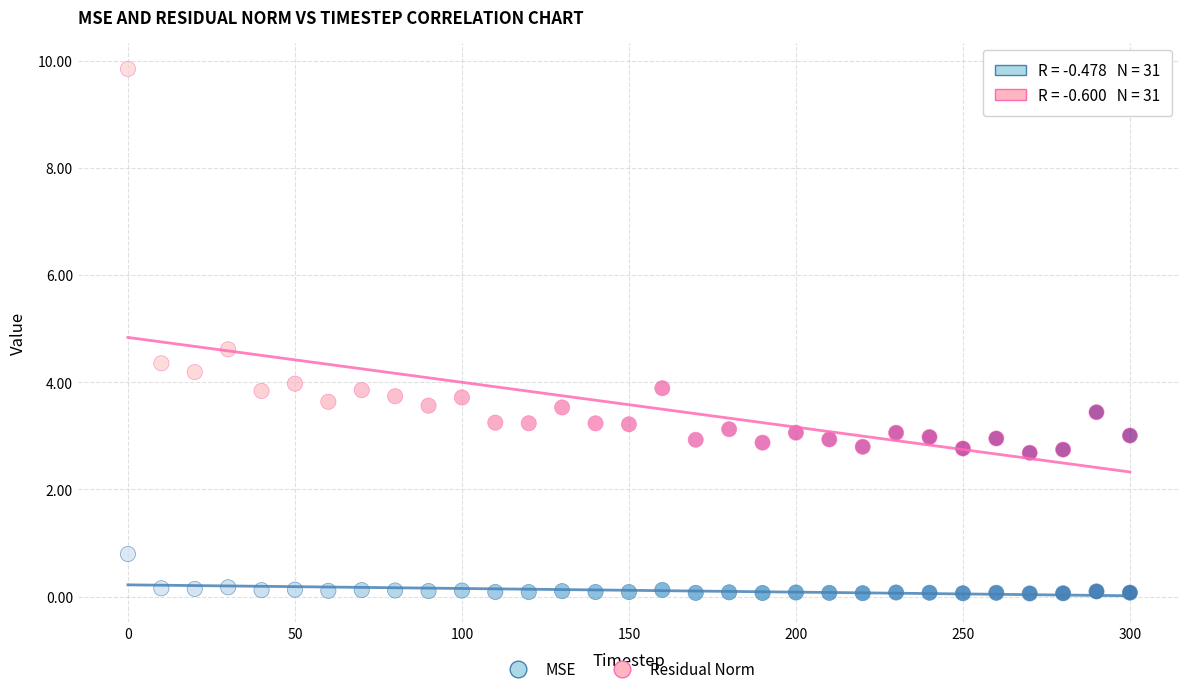

Across all data points, what is the range of X values (max minus min)?

300.0